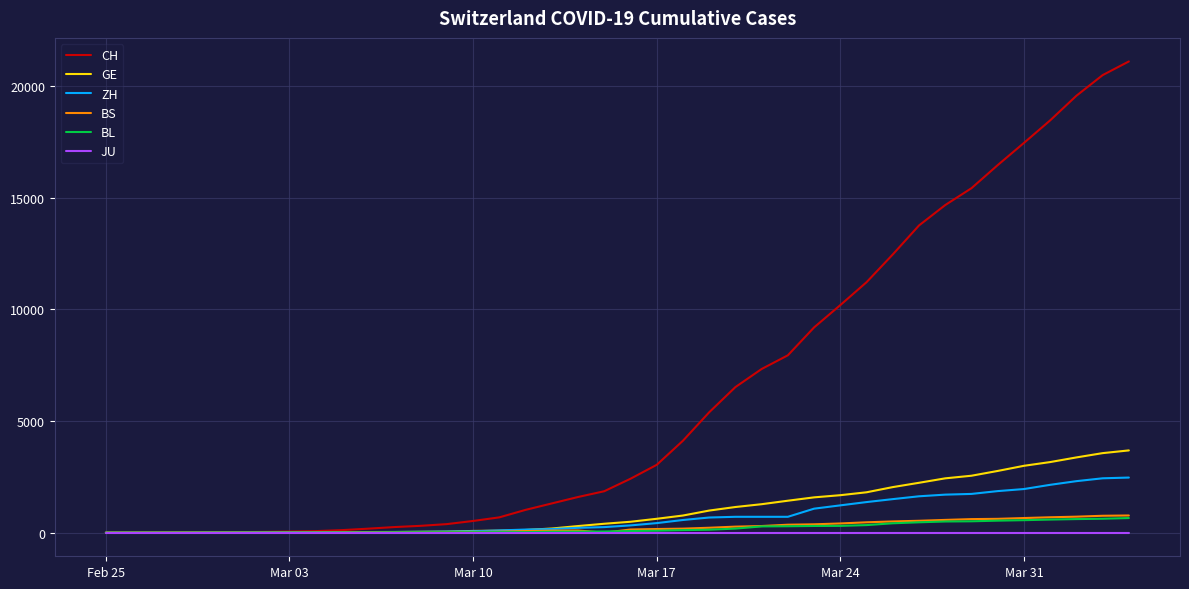

Which series has the widest spread of values?

CH